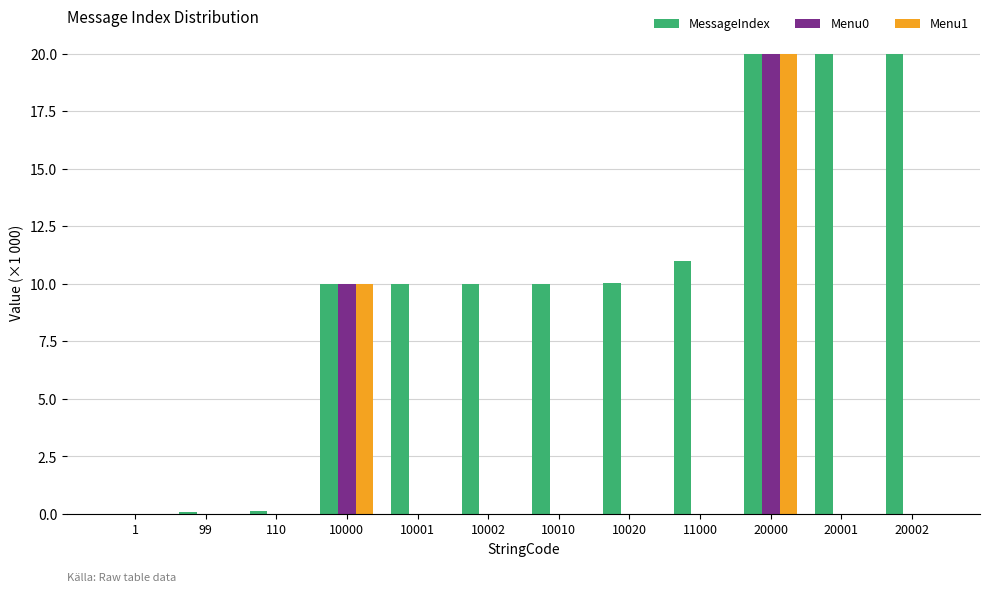

How many groups of bars are there?

12